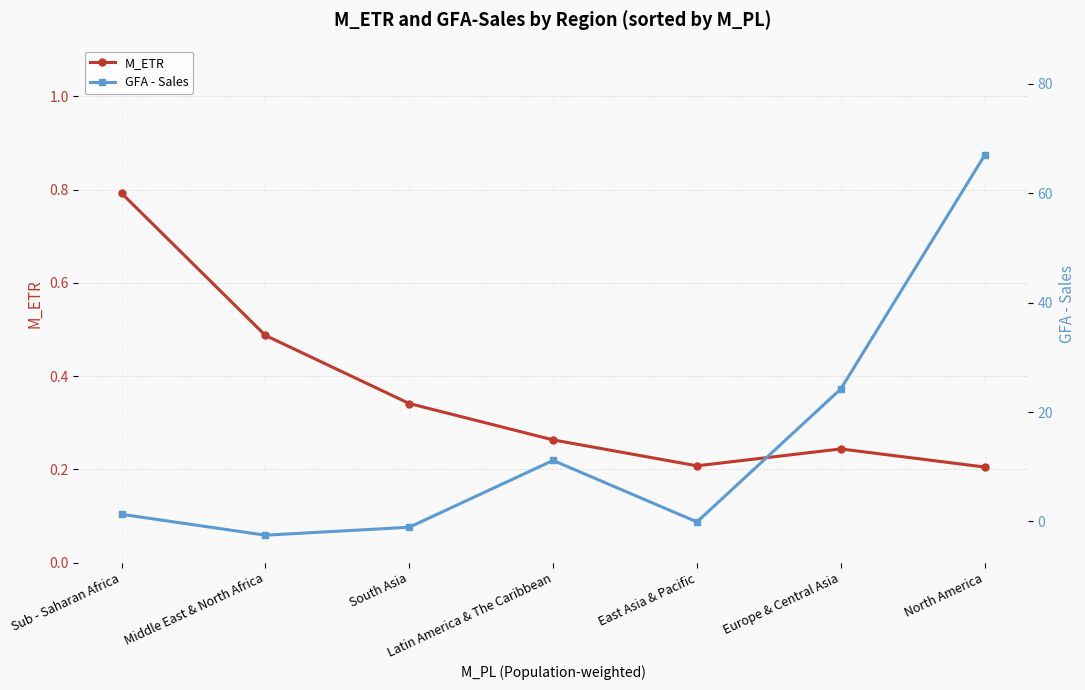

Reading left to right, what are all the values shown in this chart?

M_ETR: Sub - Saharan Africa=0.8	Middle East & North Africa=0.5	South Asia=0.3	Latin America & The Caribbean=0.3	East Asia & Pacific=0.2	Europe & Central Asia=0.2	North America=0.2
GFA - Sales: Sub - Saharan Africa=1.3	Middle East & North Africa=-2.5	South Asia=-1.1	Latin America & The Caribbean=11.1	East Asia & Pacific=-0.1	Europe & Central Asia=24.2	North America=67.0